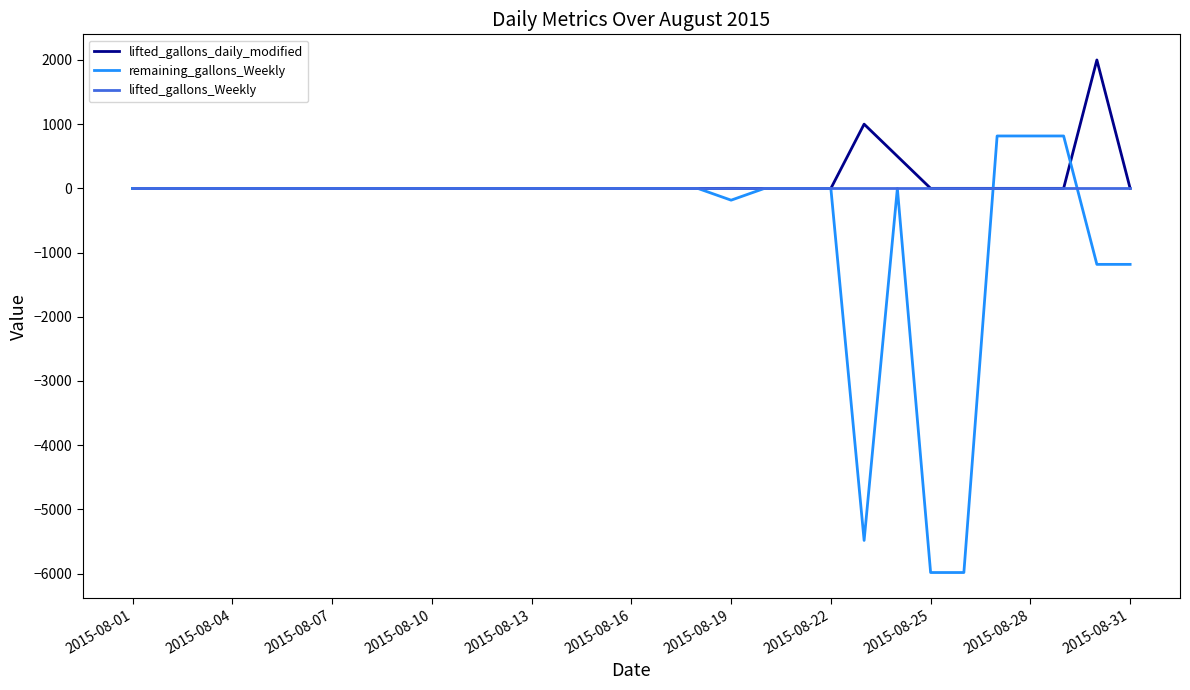

Does the chart have visible grid lines?

No